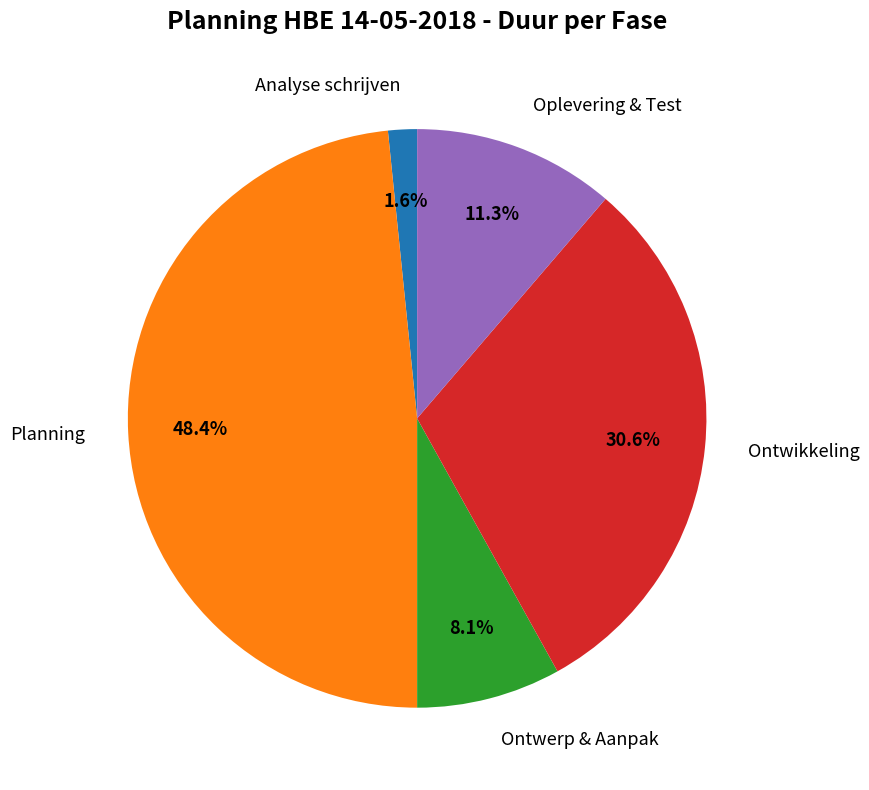

How much of the chart is everything except Ontwikkeling?

69.4%